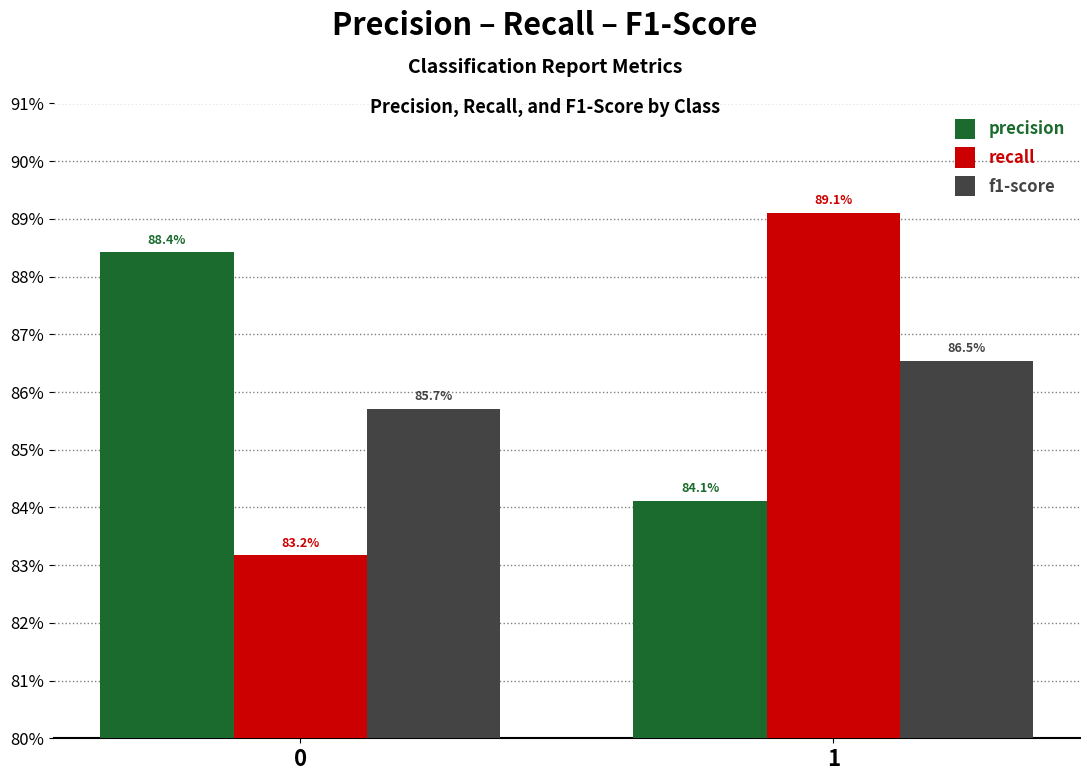

What are all the series names shown in the legend?

precision, recall, f1-score